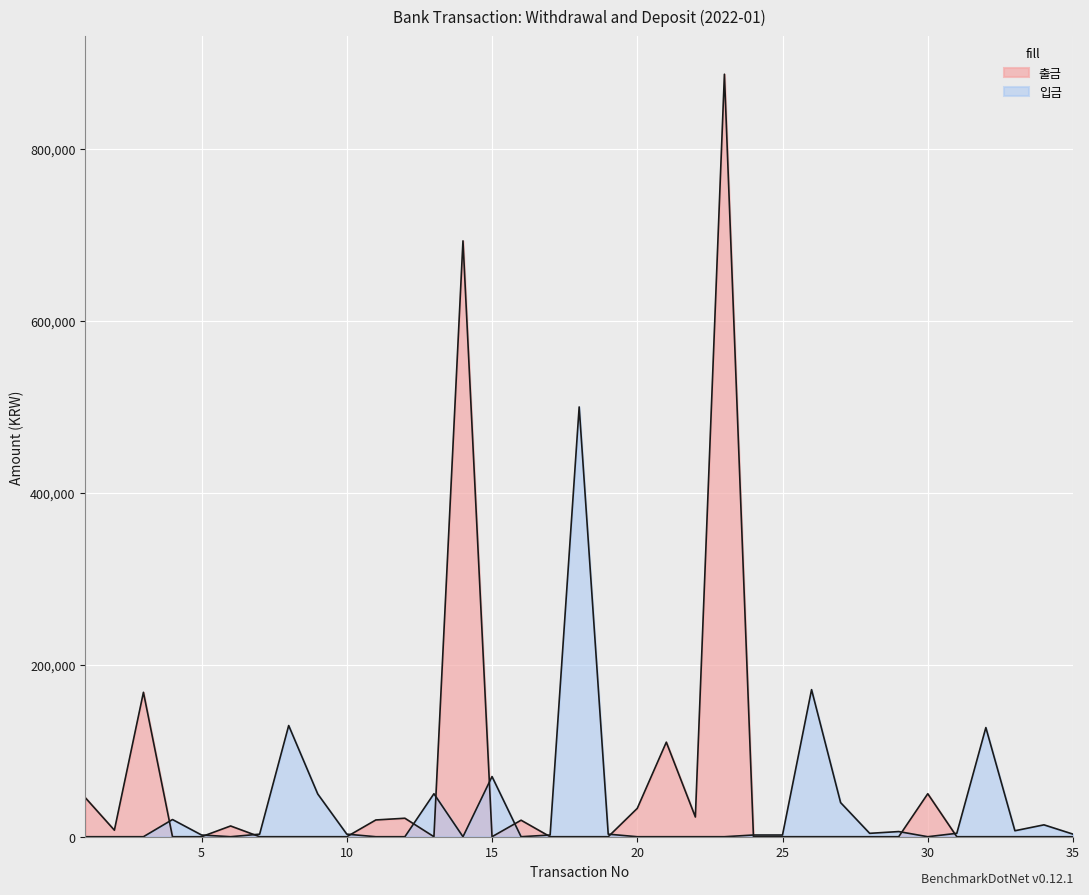

The 입금 series shows -312641 at 21. True or false?

False